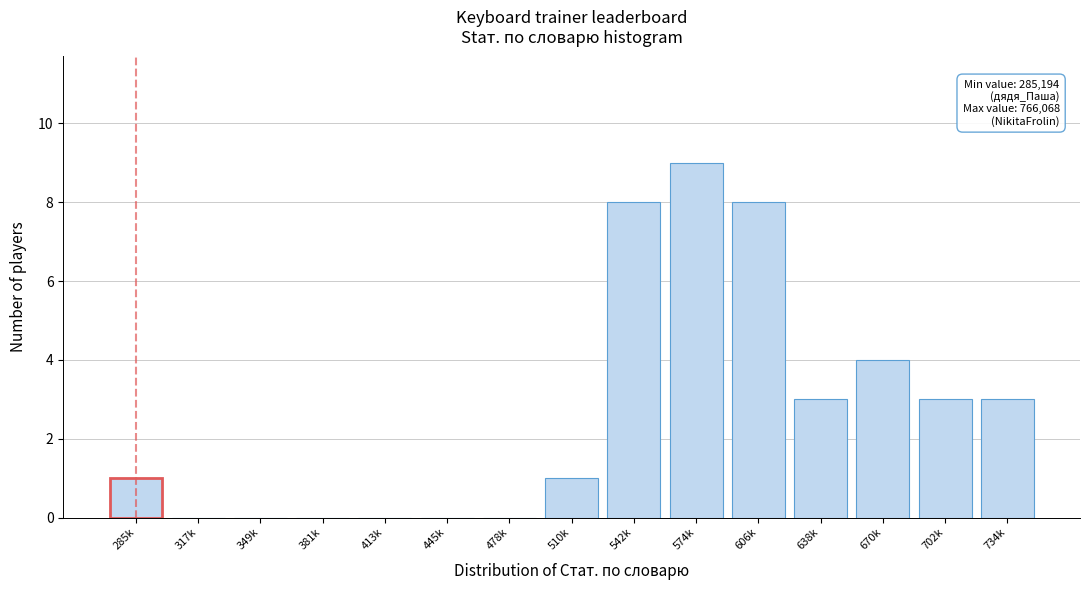

Reading right to left, extract all data points from this chart.

734k=3	702k=3	670k=4	638k=3	606k=8	574k=9	542k=8	510k=1	478k=0	445k=0	413k=0	381k=0	349k=0	317k=0	285k=1